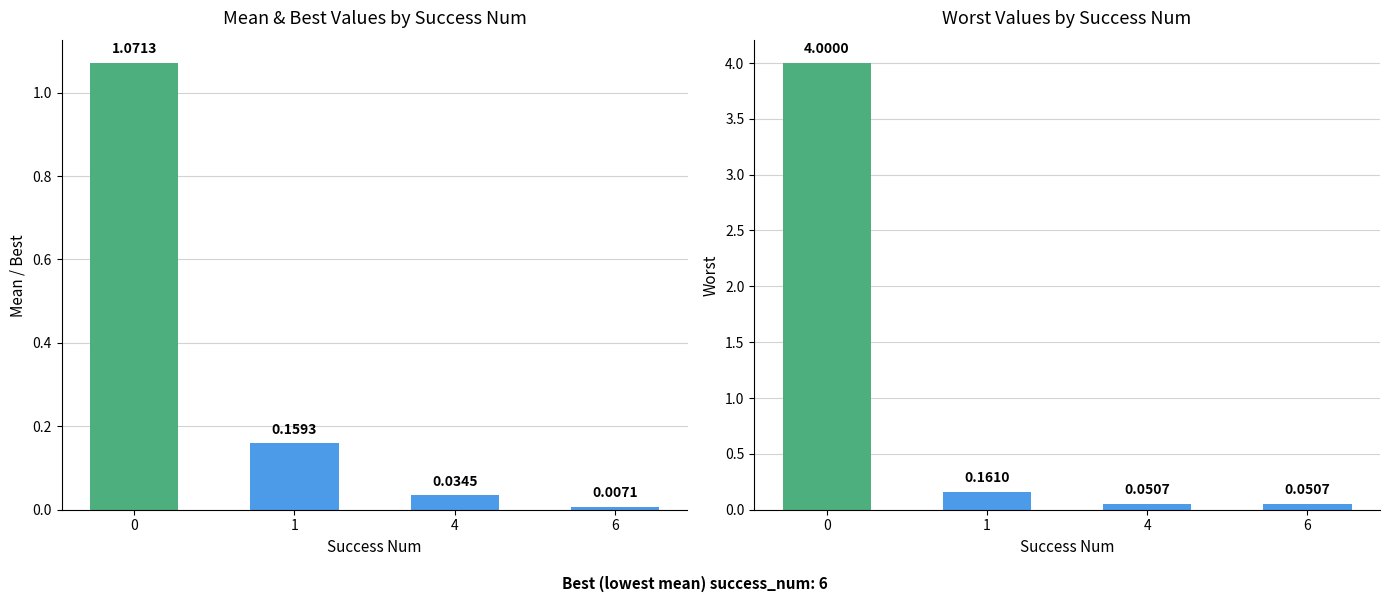

What is the total value across all series at 4?

0.1